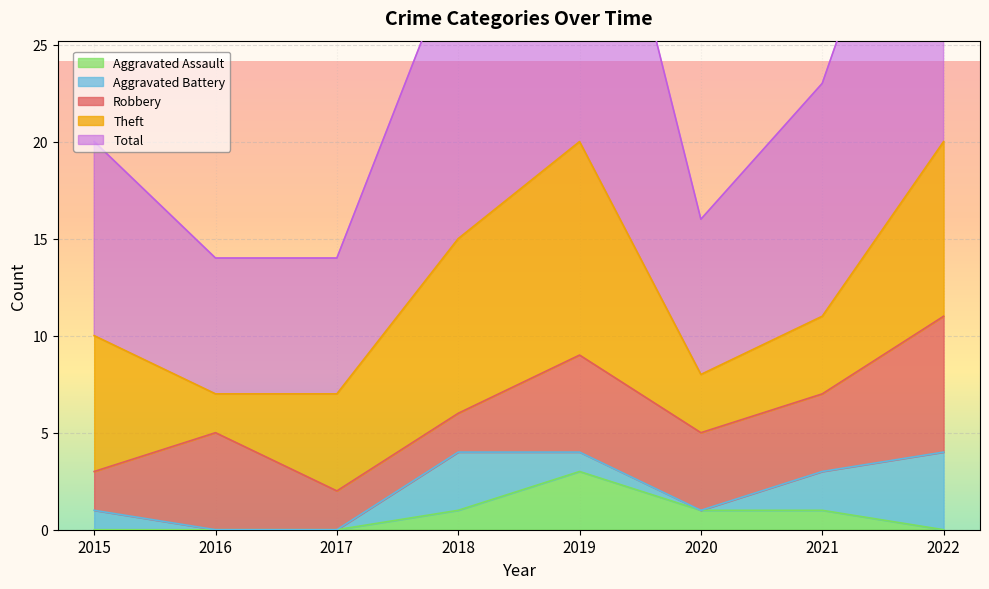

What is the total value across all series at 2017?

14